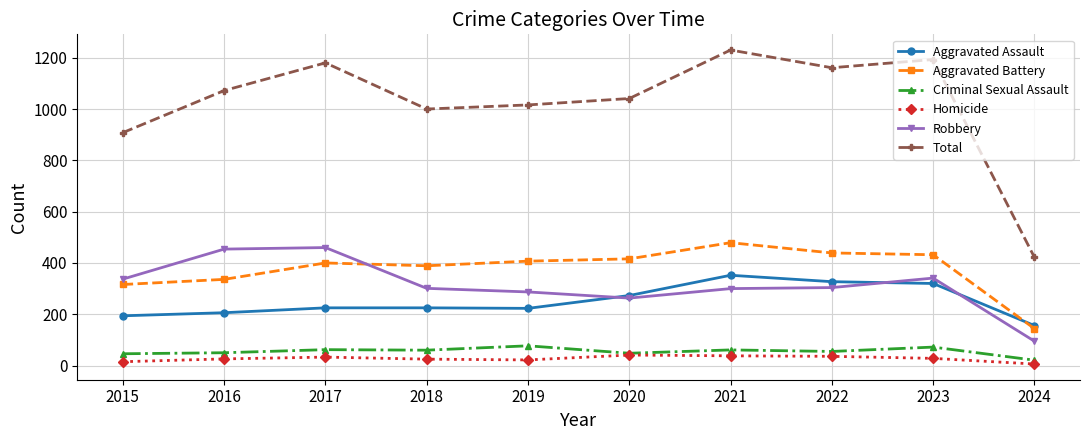

List the series in order of their peak value, highest first.

Total, Aggravated Battery, Robbery, Aggravated Assault, Criminal Sexual Assault, Homicide